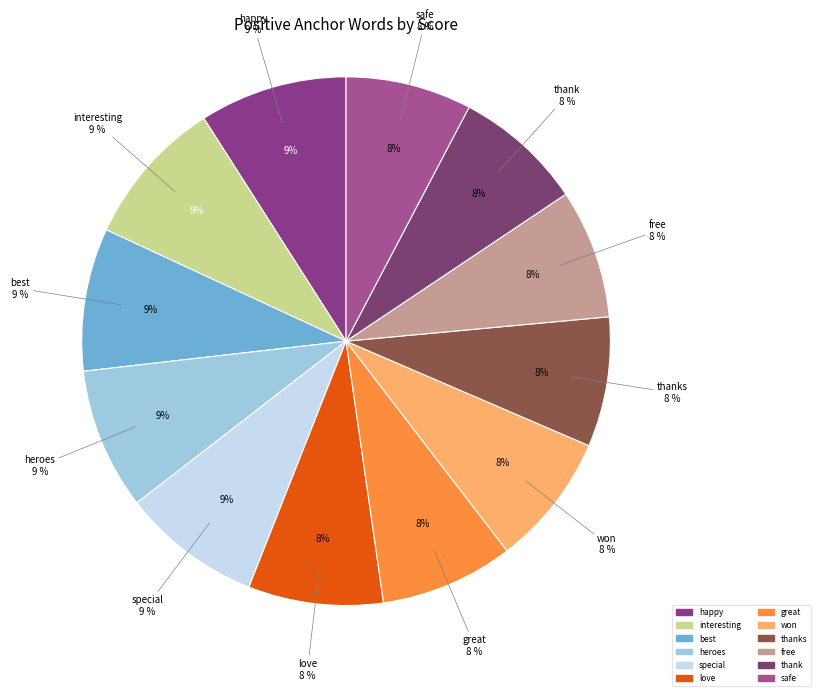

What percentage is the free slice, to the nearest percent?

8%